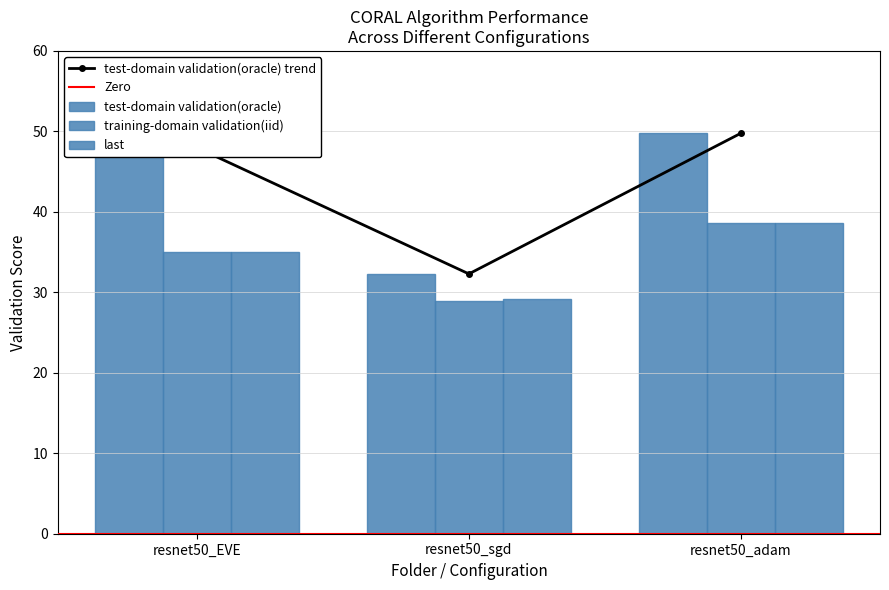

What is the difference between the highest and lowest values at resnet50_sgd?

3.3